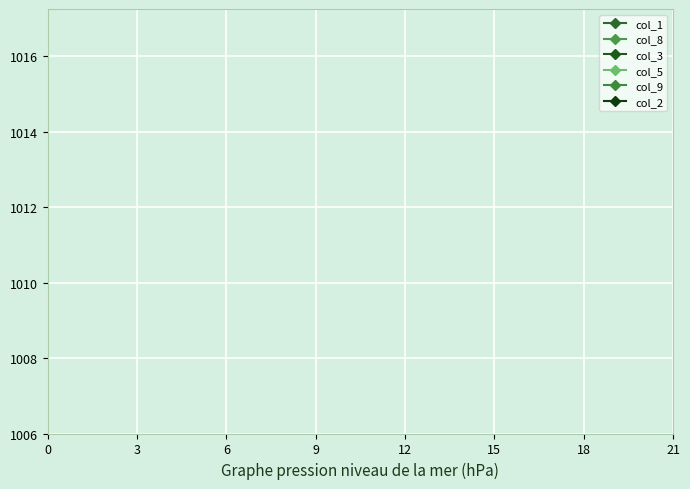

Does the chart display data point markers on the line(s)?

Yes